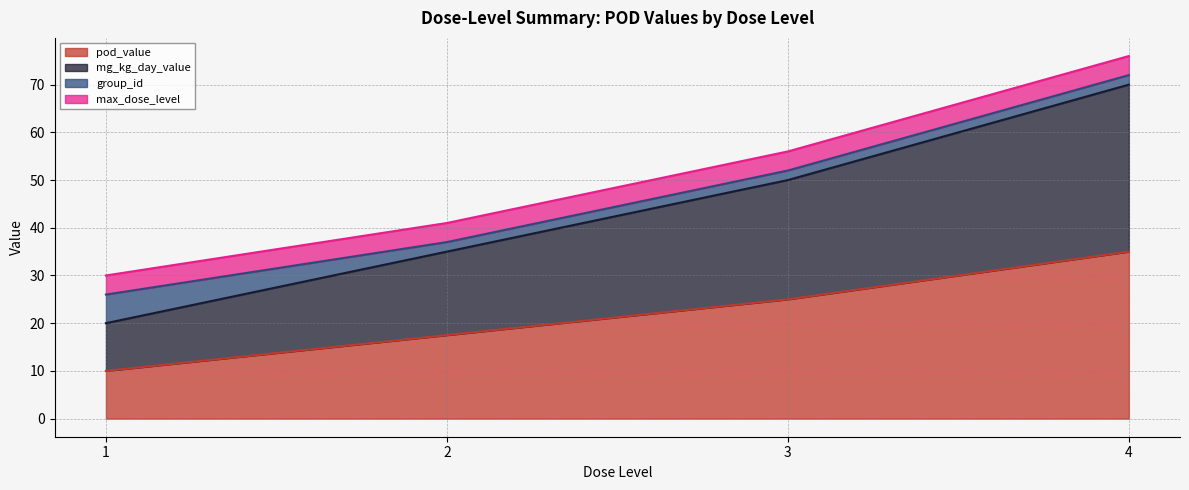

Is it true that mg_kg_day_value equals 13.4 at 1?

False